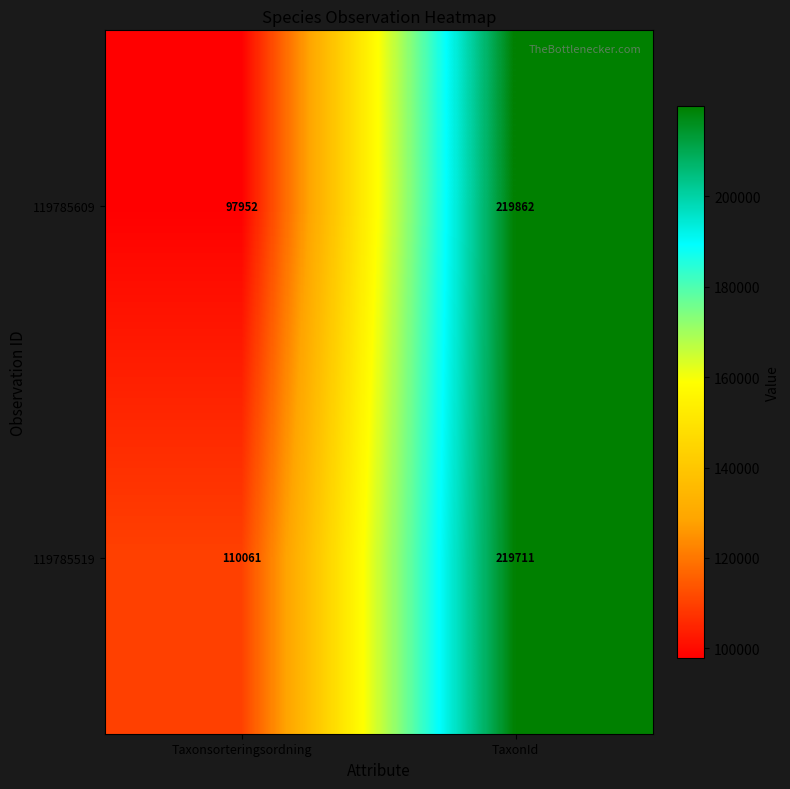

Count the number of categories in the chart.

2